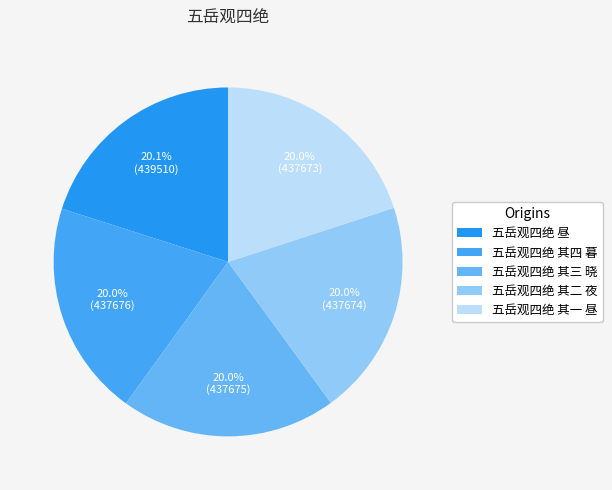

Is there a majority slice in this chart?

No